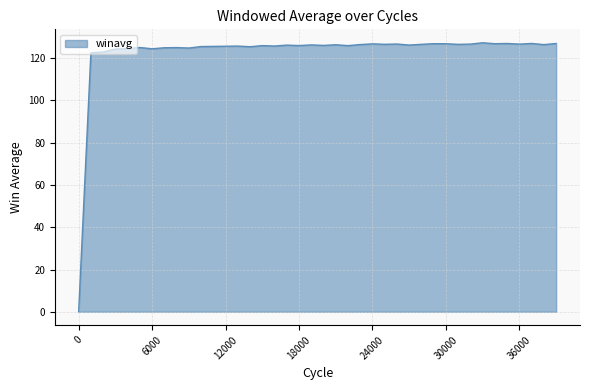

What is the greatest value displayed?

127.3